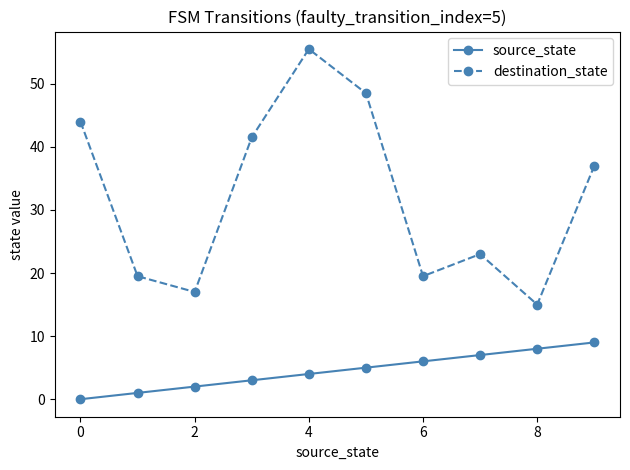

True or false: destination_state and source_state intersect in this chart.

False